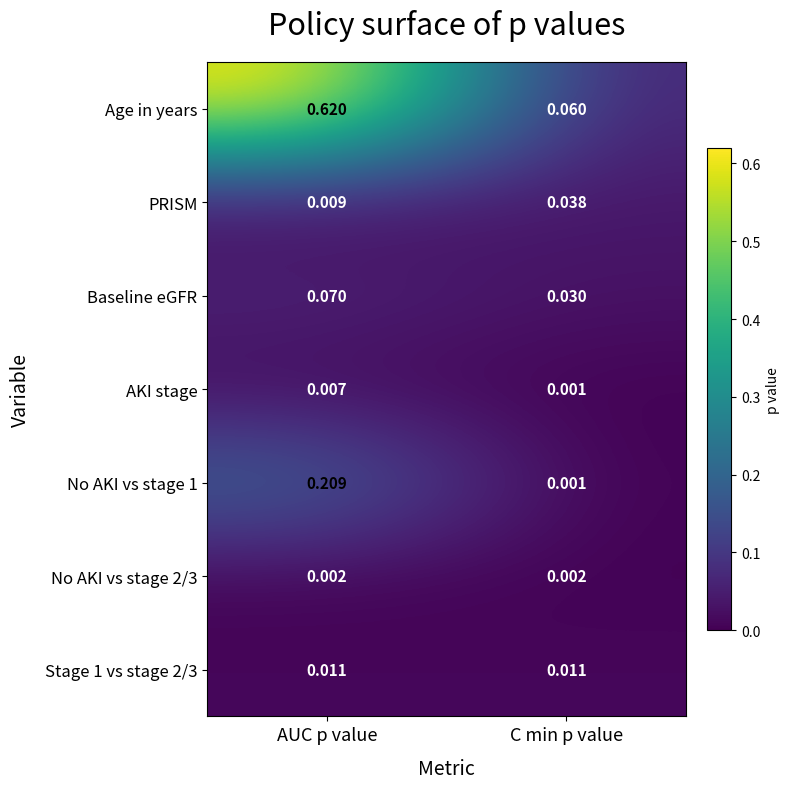

List the labels in order of Age in years value, largest first.

AUC p value, C min p value